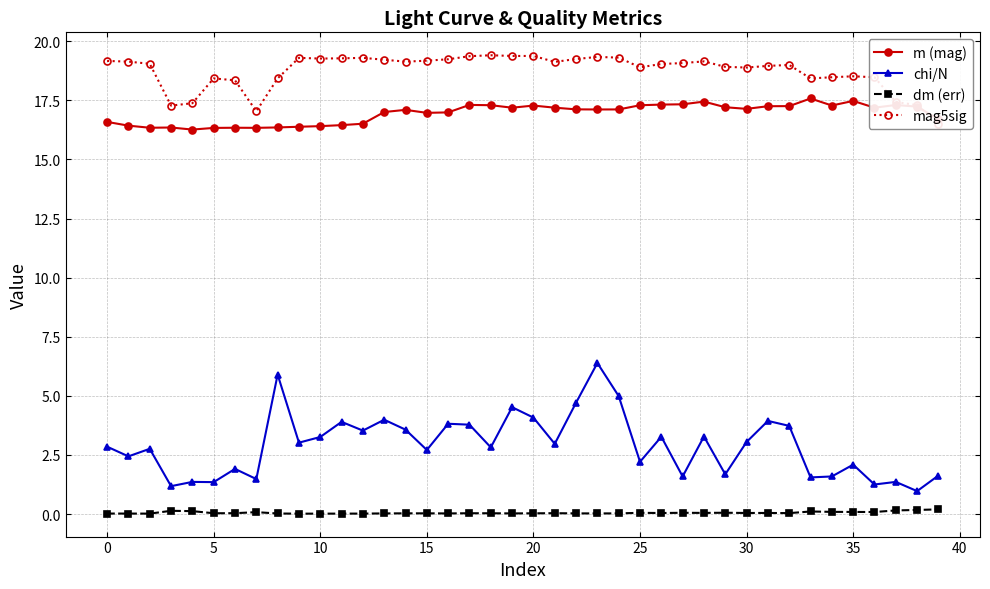

Reading right to left, transcribe all the data shown in this chart.

m (mag): 16.7	17.2	17.3	17.2	17.5	17.3	17.6	17.3	17.3	17.1	17.2	17.4	17.3	17.3	17.3	17.1	17.1	17.1	17.2	17.3	17.2	17.3	17.3	17.0	17.0	17.1	17.0	16.5	16.5	16.4	16.4	16.4	16.3	16.3	16.3	16.3	16.4	16.3	16.4	16.6
chi/N: 1.6	1.0	1.4	1.2	2.1	1.6	1.6	3.7	3.9	3.0	1.7	3.3	1.6	3.3	2.2	5.0	6.4	4.7	3.0	4.1	4.5	2.8	3.8	3.8	2.7	3.6	4.0	3.5	3.9	3.3	3.0	5.9	1.5	1.9	1.4	1.4	1.2	2.8	2.4	2.9
dm (err): 0.2	0.2	0.2	0.1	0.1	0.1	0.1	0.0	0.0	0.0	0.1	0.0	0.1	0.0	0.1	0.0	0.0	0.0	0.0	0.0	0.0	0.0	0.0	0.0	0.0	0.0	0.0	0.0	0.0	0.0	0.0	0.0	0.1	0.0	0.0	0.1	0.1	0.0	0.0	0.0
mag5sig: 16.5	17.3	17.4	18.5	18.5	18.5	18.4	19.0	19.0	18.9	18.9	19.1	19.1	19.0	18.9	19.3	19.3	19.2	19.1	19.4	19.4	19.4	19.4	19.2	19.2	19.1	19.2	19.3	19.3	19.3	19.3	18.4	17.0	18.4	18.4	17.4	17.3	19.1	19.1	19.2